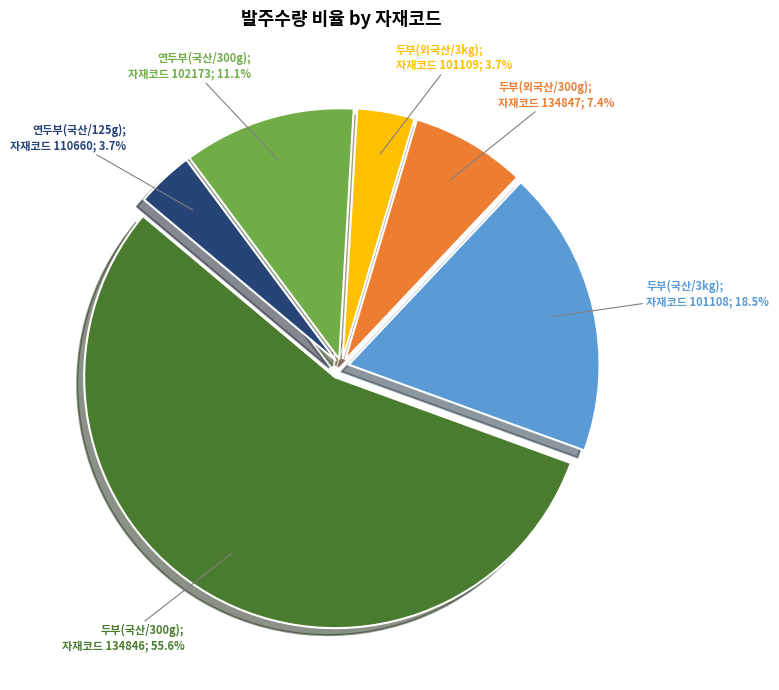

How many segments does this pie chart have?

6